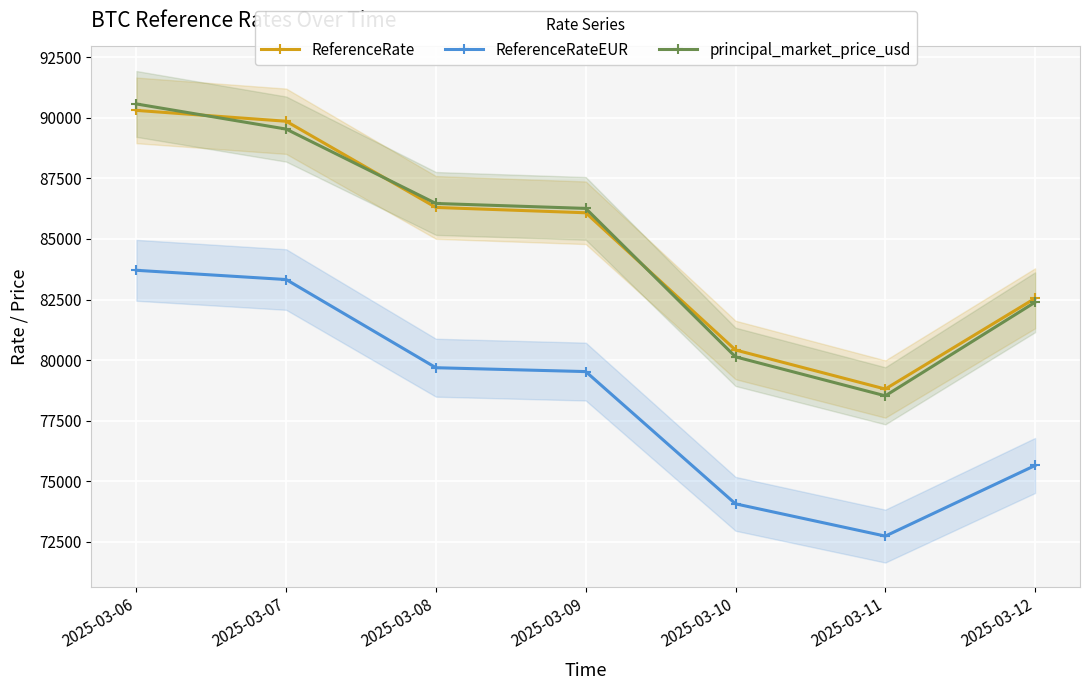

Between 2025-03-09 and 2025-03-11, which series saw the biggest shift?

principal_market_price_usd